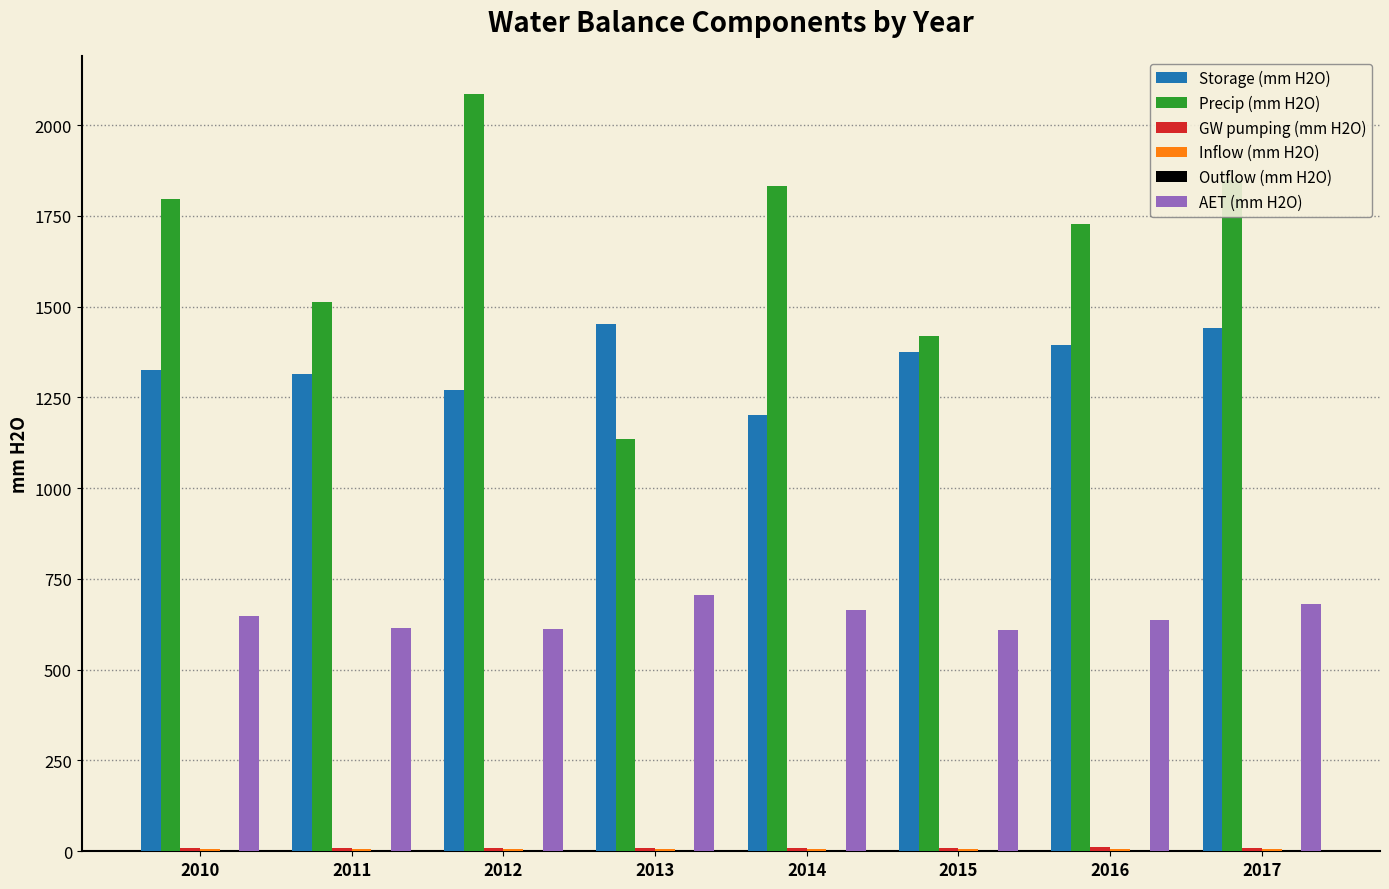

Which series has the largest total across all categories?

Precip (mm H2O)